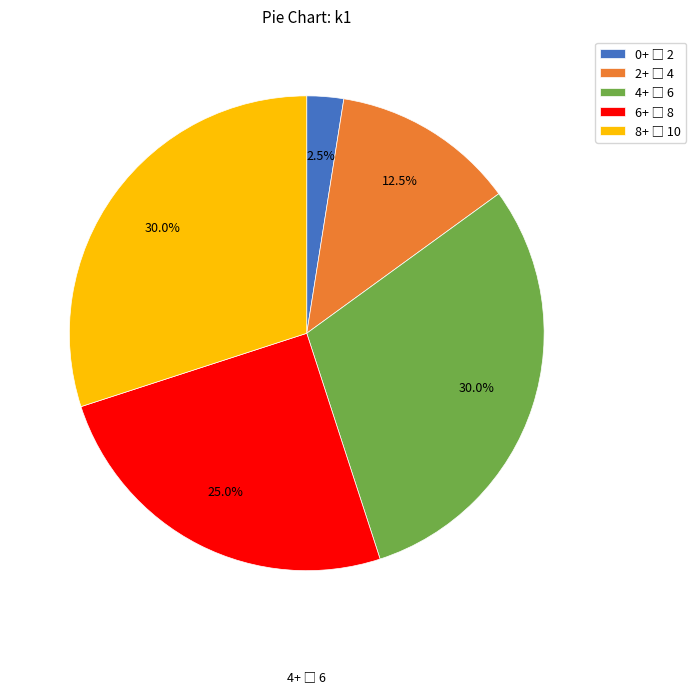

Is there a majority slice in this chart?

No